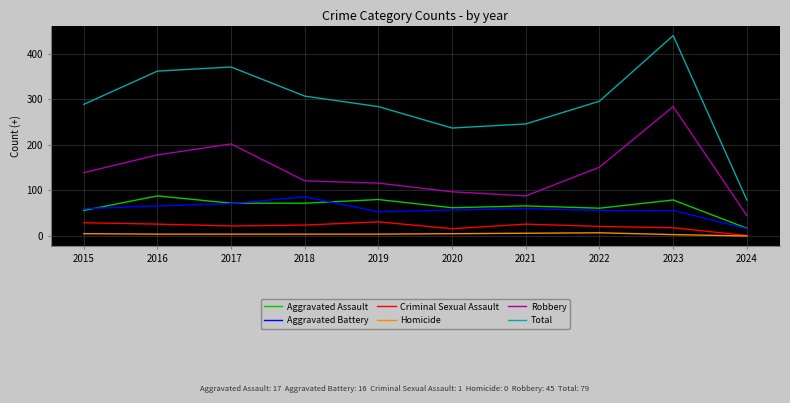

Which series has the widest spread of values?

Total